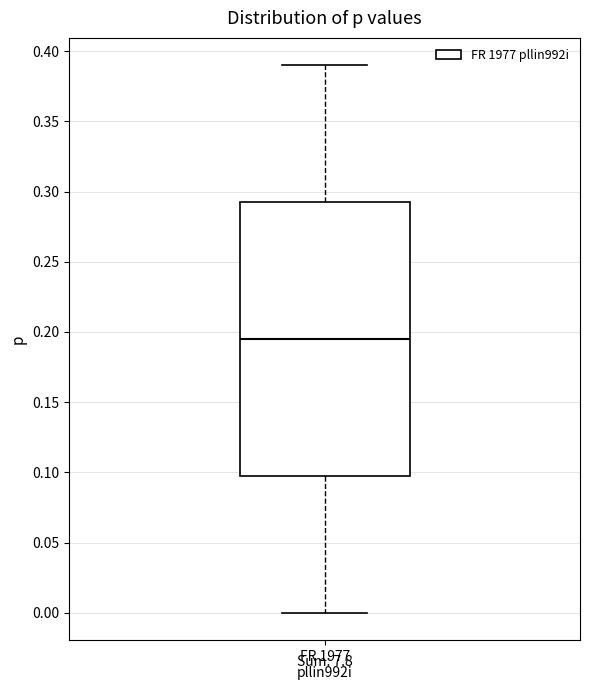

Transcribe this box plot: give where the median line is, the range the box spans, and where the two whiskers end, as read against the y-axis. The values are not printed on the chart, so give them approximately, as read against the axis.

median 0.195, box 0.100 to 0.295, whiskers 0.000 to 0.390